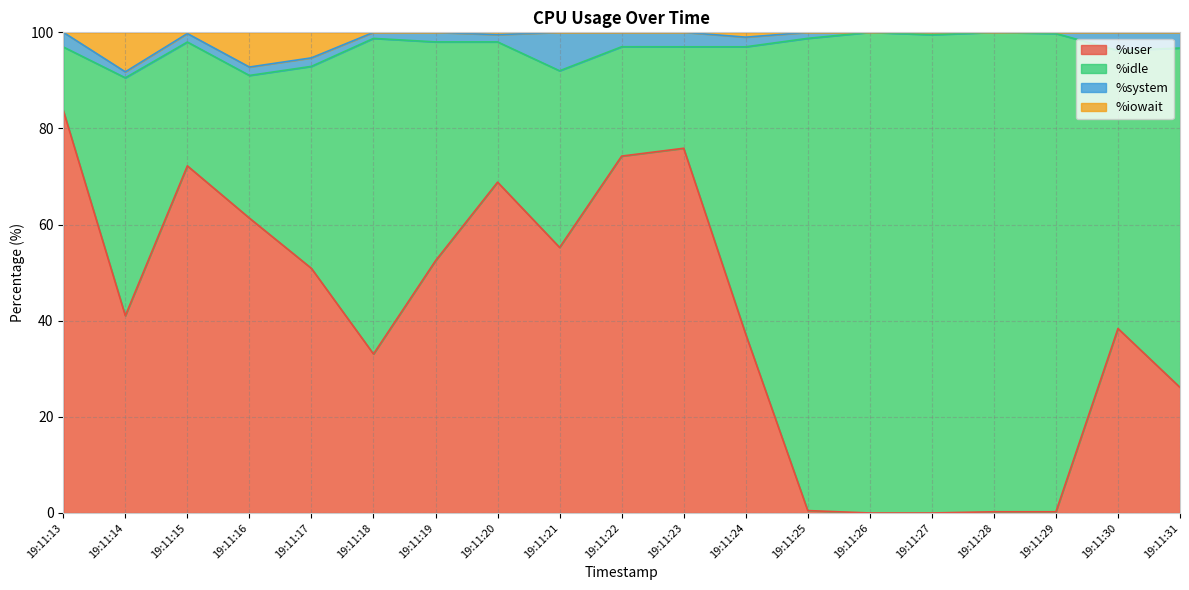

Which label corresponds to the smallest value in the chart?

19:11:26